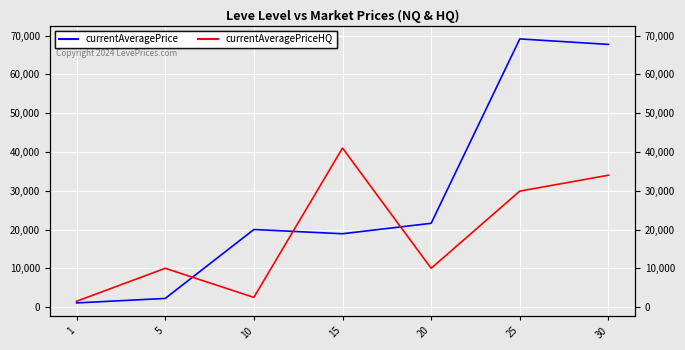

What is the difference between the second highest and second lowest values in the currentAveragePriceHQ series?

31500.0